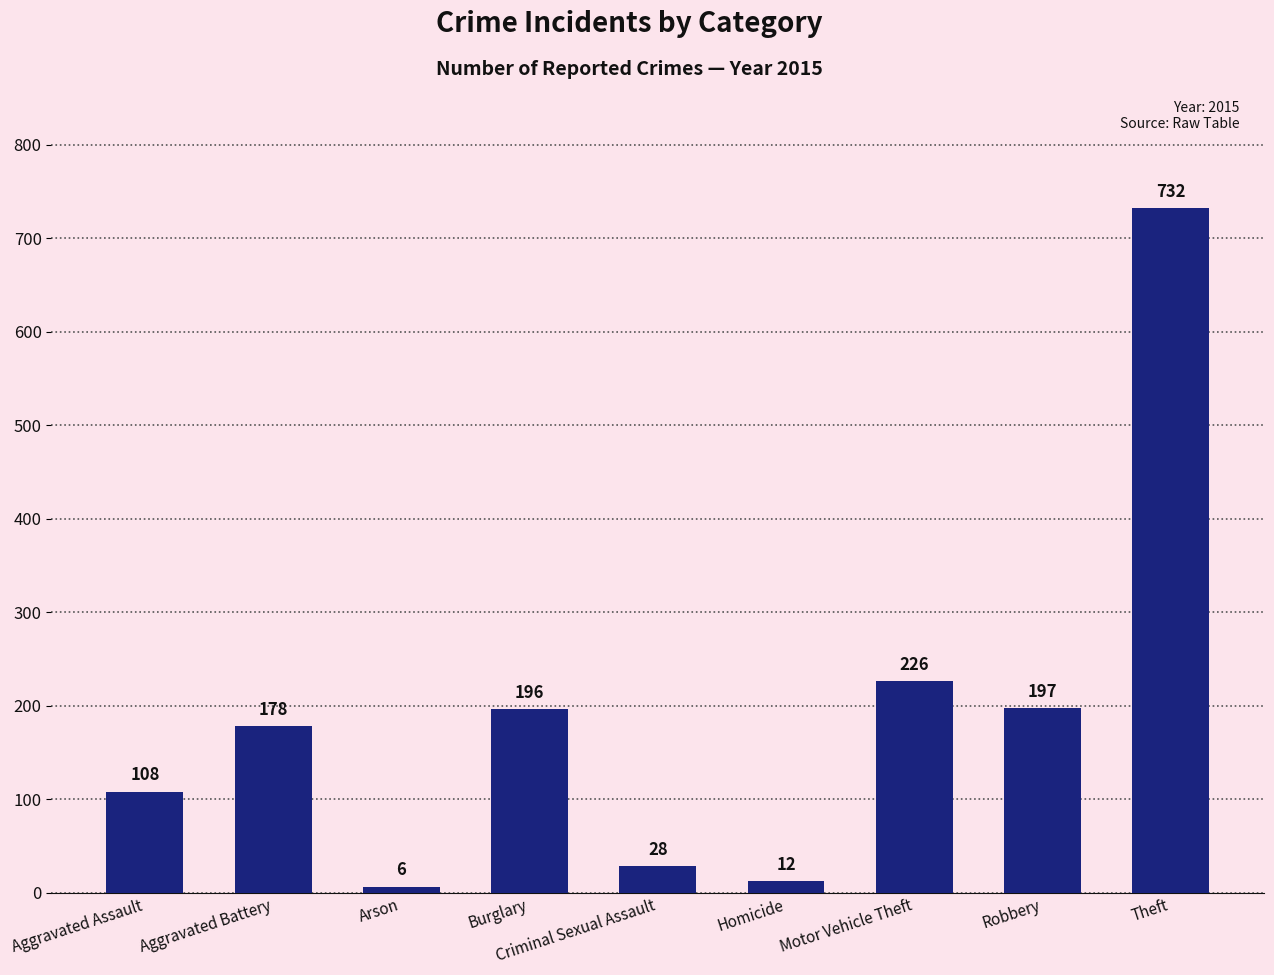

Approximately how many times larger is the value at Aggravated Battery compared to Robbery?

0.9